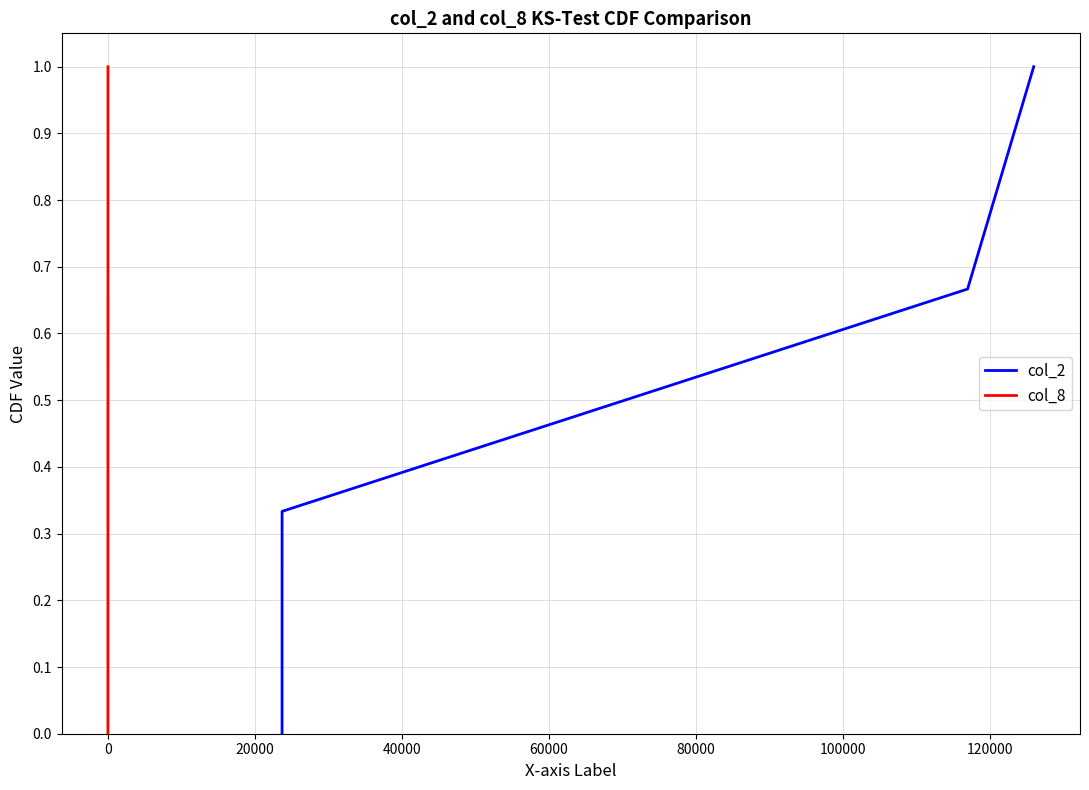

True or false: col_2 has more than 0 points higher than both neighbors.

False